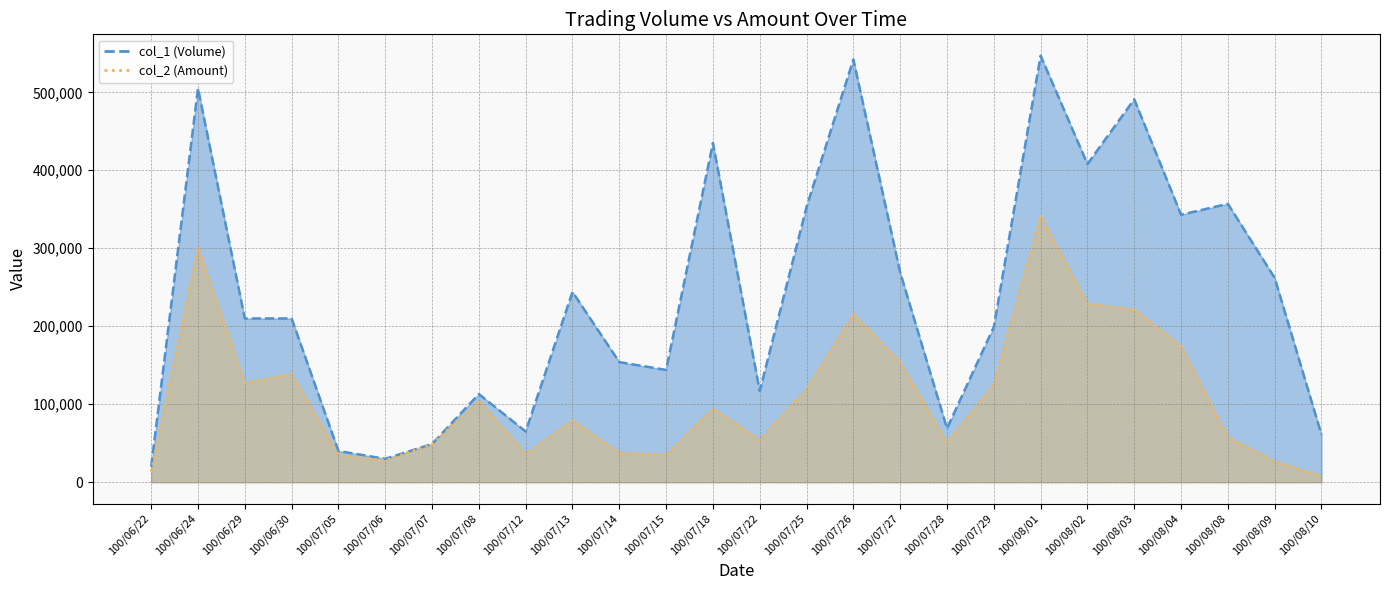

The col_1 (Volume) series shows 199000 at 100/07/29. True or false?

True